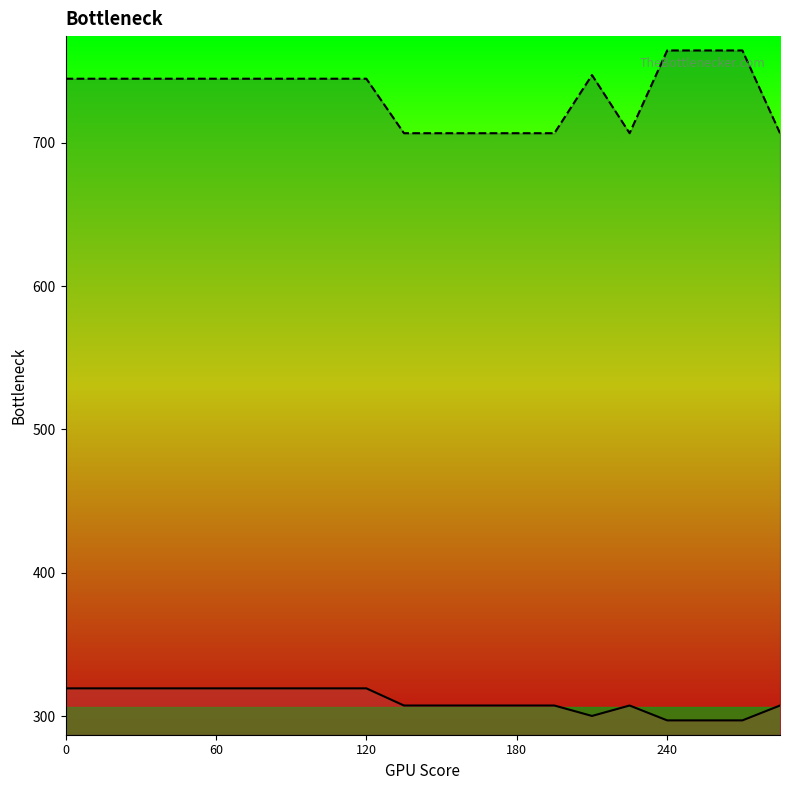

How many data points in Row 1 line are less than 307?

4